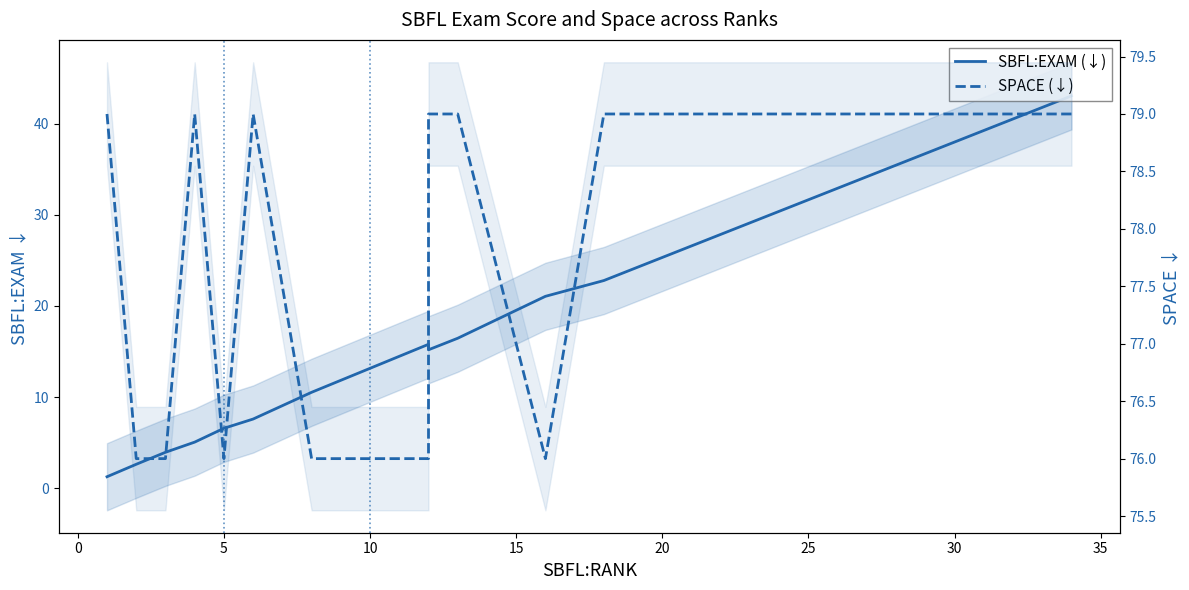

True or false: SPACE (↓) has a value of 46.2 at 12.

False